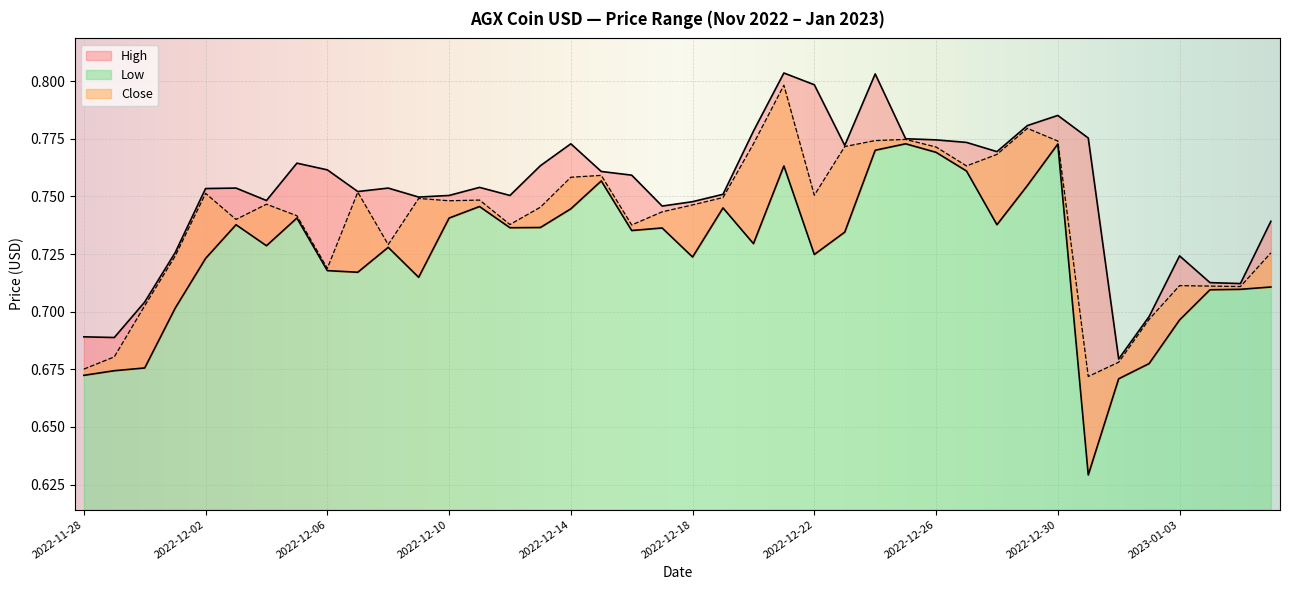

True or false: Close and High cross at least once.

False